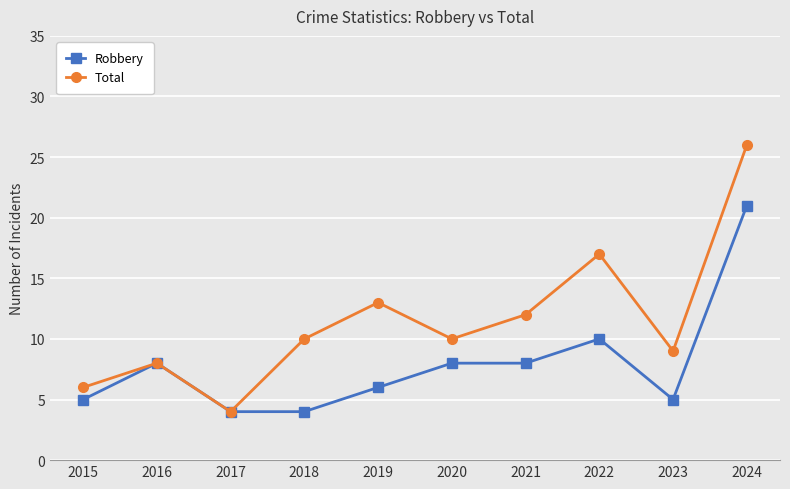

List the series in order of their peak value, lowest first.

Robbery, Total